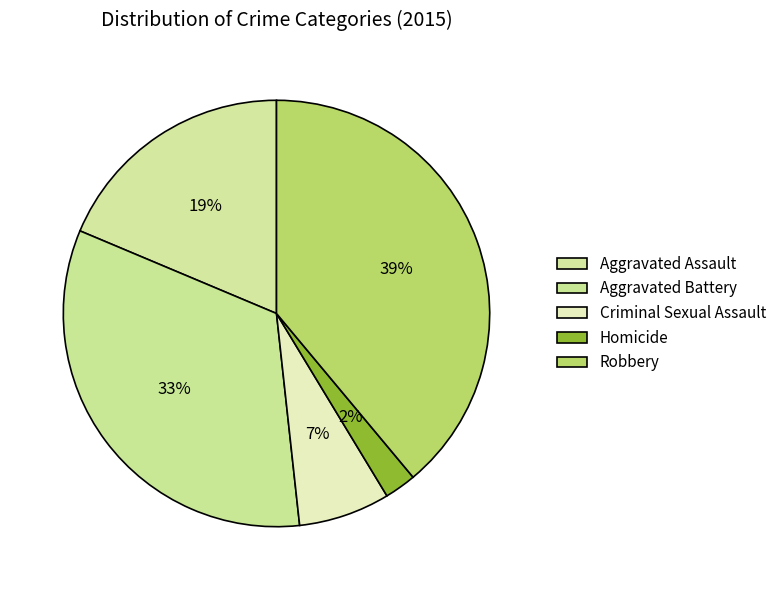

What percentage is the Aggravated Assault slice, to the nearest percent?

19%